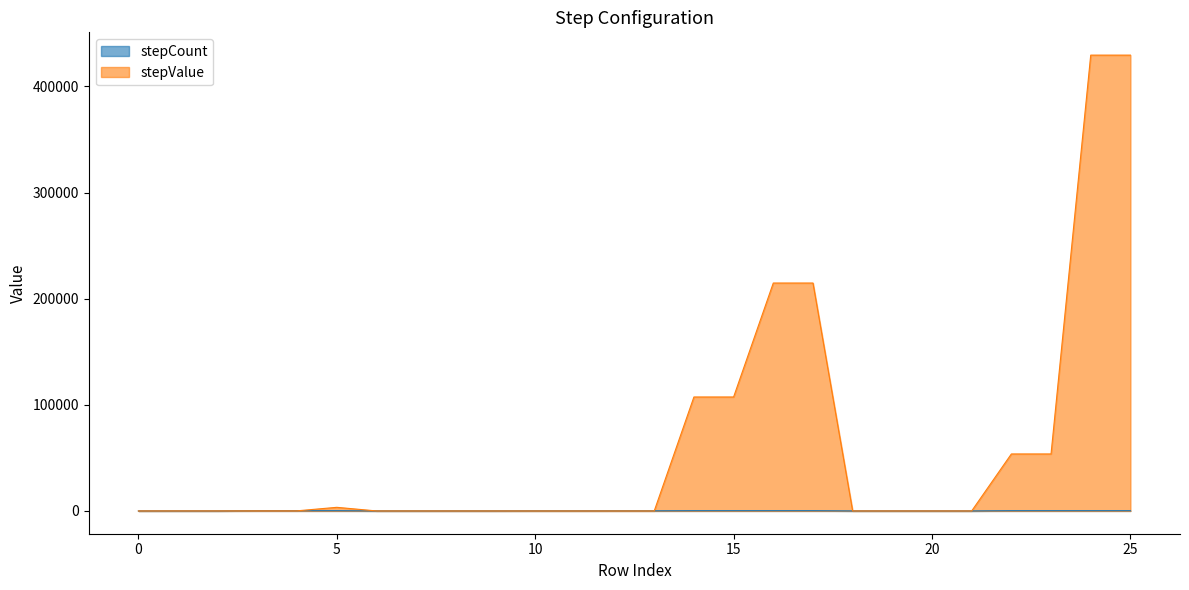

Where does the stepValue series first go above 24?

3